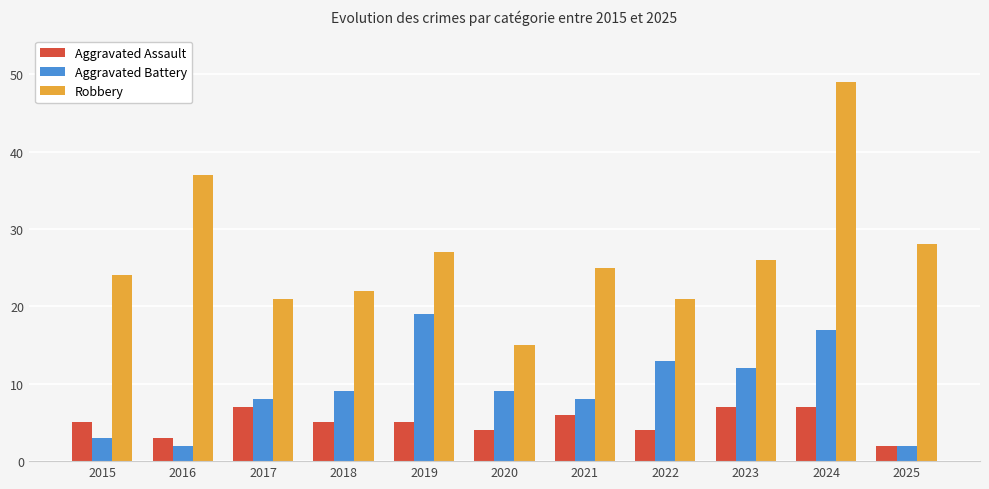

Which category has the highest value in the Robbery series?

2024